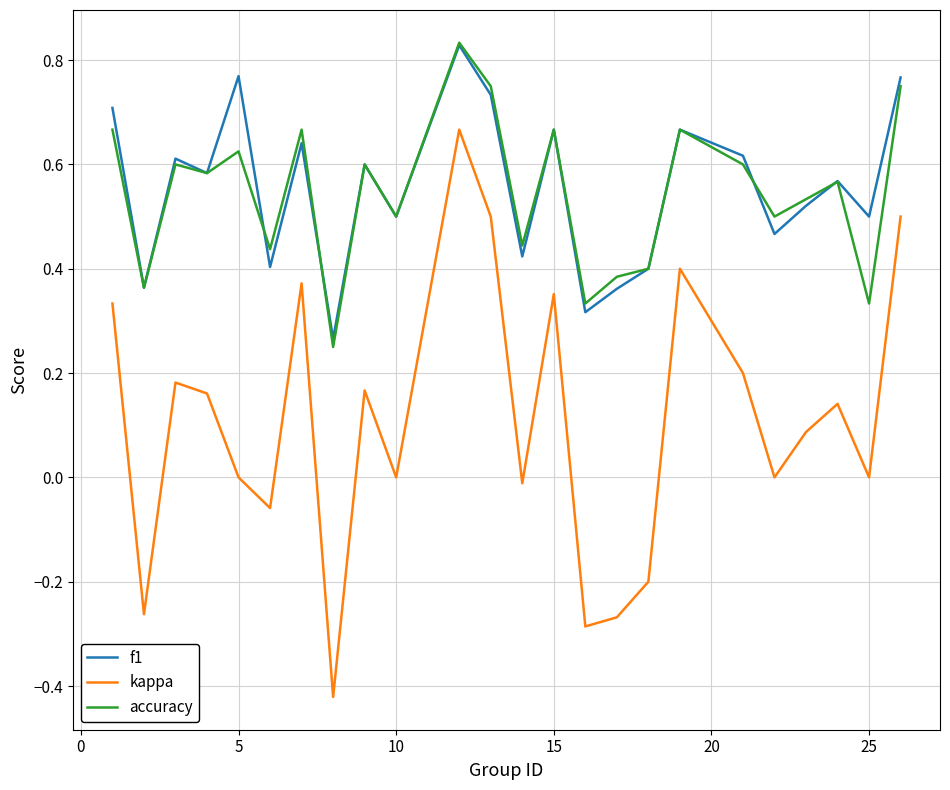

True or false: kappa and f1 cross at least once.

False